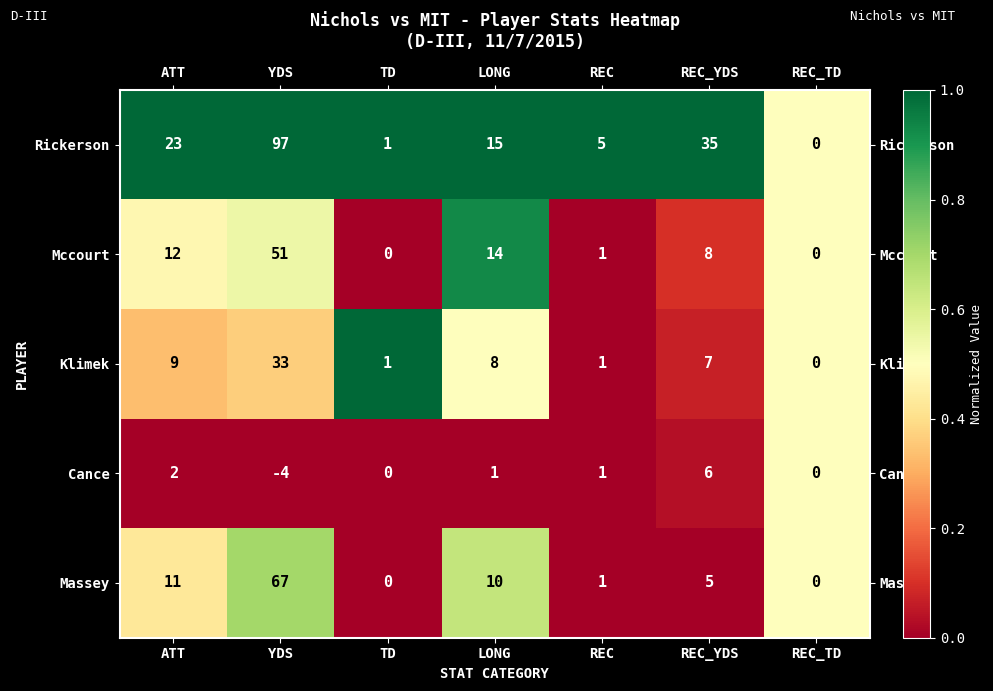

Is it true that Cance equals 9 at REC_YDS?

False